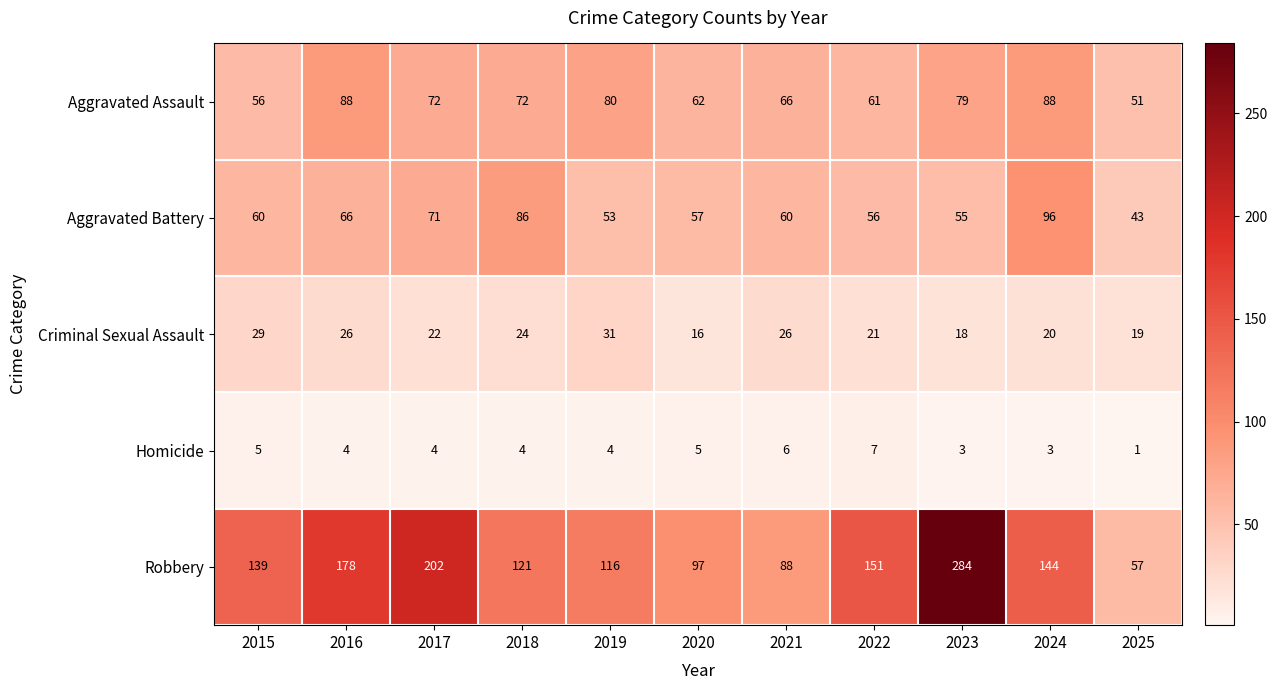

What is the approximate value of Criminal Sexual Assault at 2015?

29